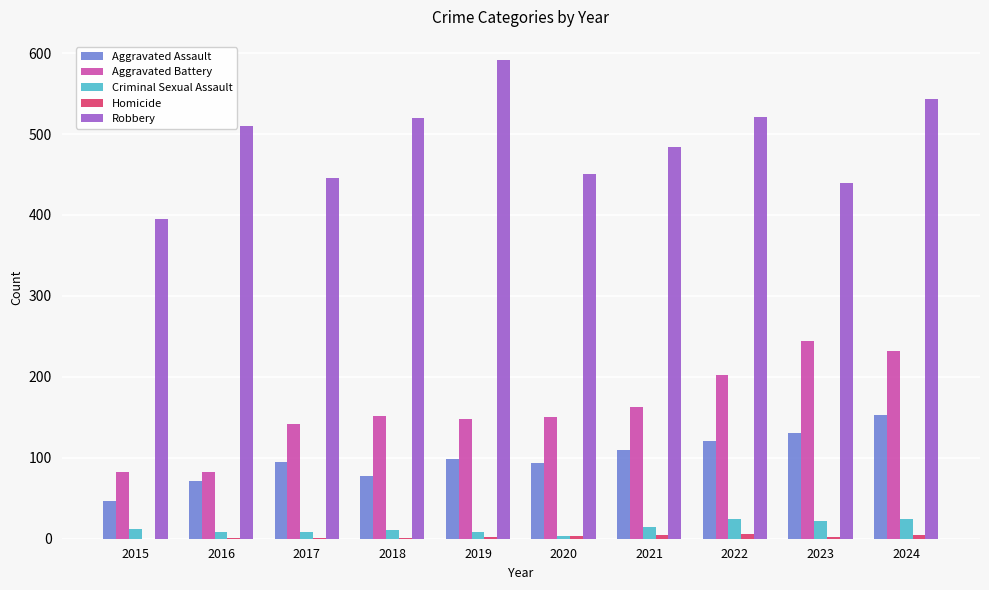

What is the maximum value for Aggravated Assault?

153